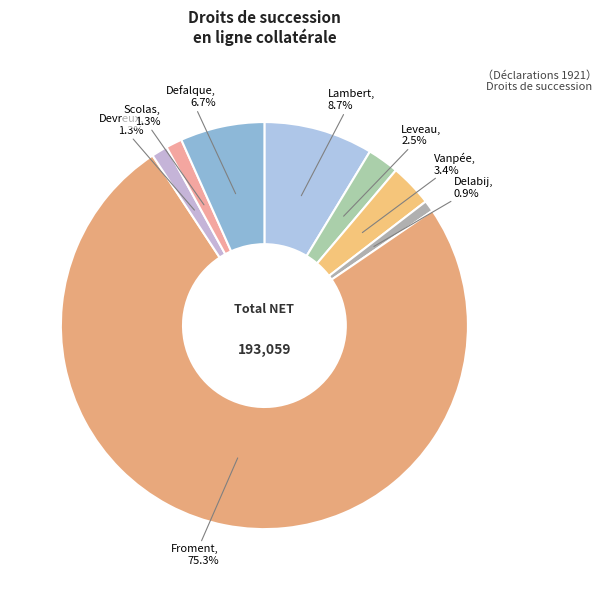

What is the largest slice in the pie chart?

Froment